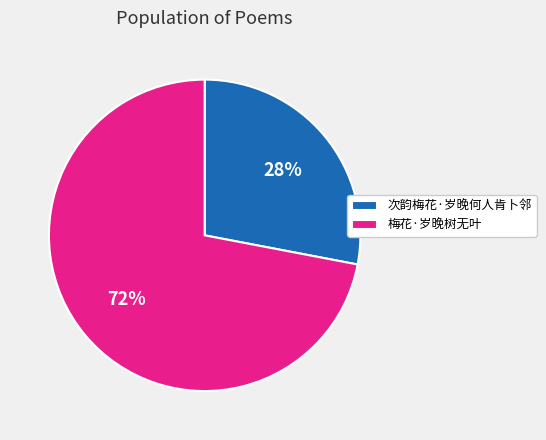

What is the largest slice in the pie chart?

梅花·岁晚树无叶